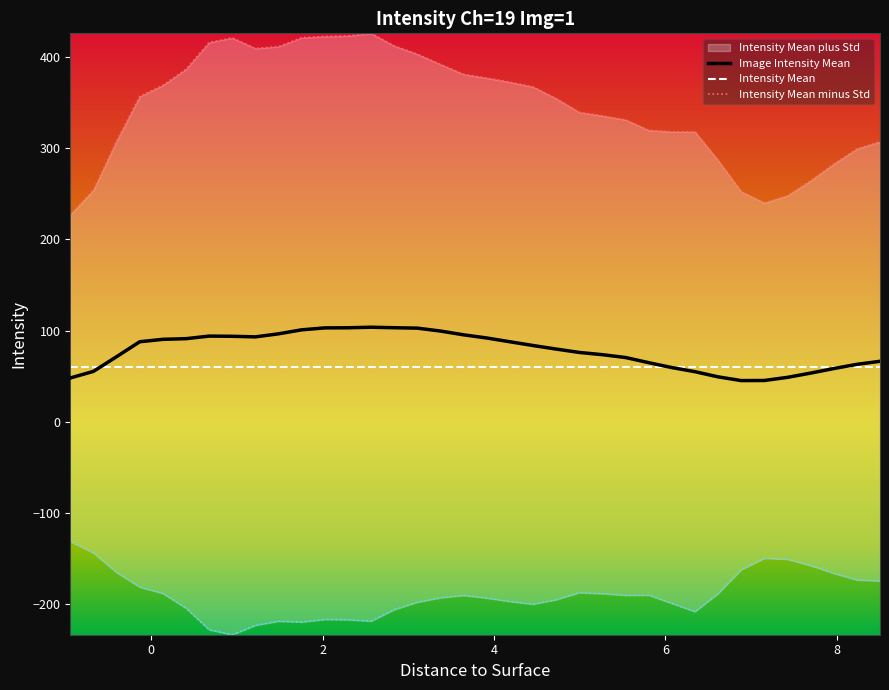

How many interior local valleys does the Image Intensity Mean series have?

2